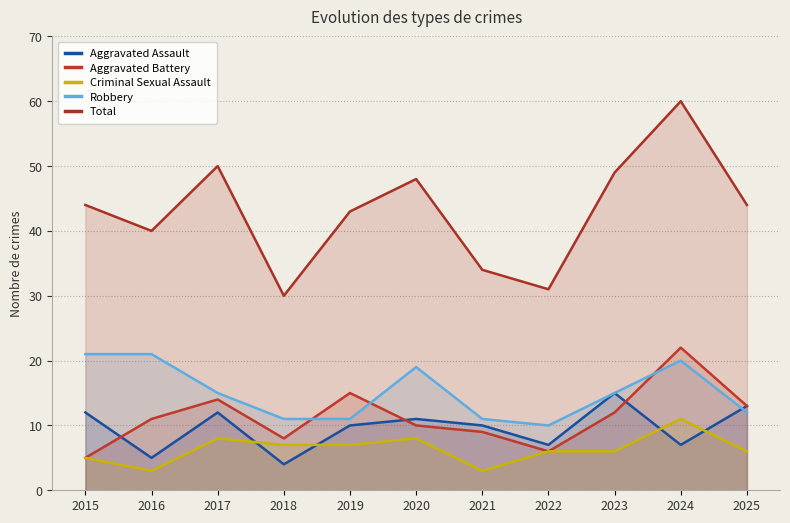

What is the approximate value of Robbery at 2024, to the nearest 5?

20